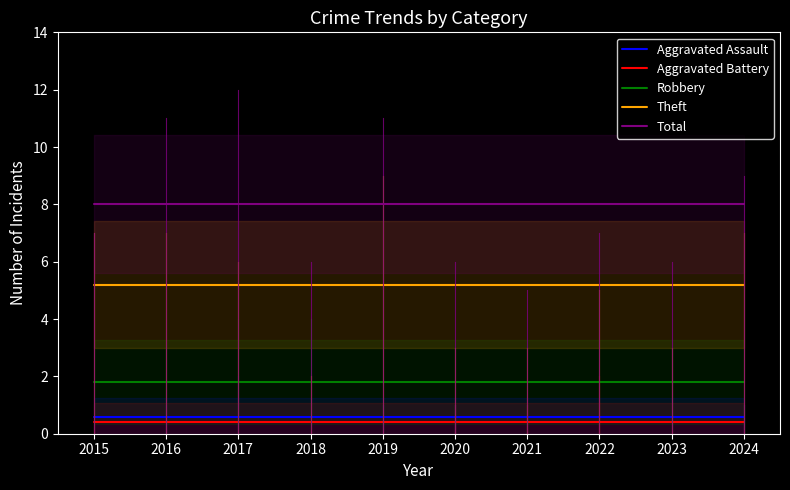

Reading left to right, list all the values displayed in this chart.

Aggravated Assault: 2015=0.6	2016=0.6	2017=0.6	2018=0.6	2019=0.6	2020=0.6	2021=0.6	2022=0.6	2023=0.6	2024=0.6
Aggravated Battery: 2015=0.4	2016=0.4	2017=0.4	2018=0.4	2019=0.4	2020=0.4	2021=0.4	2022=0.4	2023=0.4	2024=0.4
Robbery: 2015=1.8	2016=1.8	2017=1.8	2018=1.8	2019=1.8	2020=1.8	2021=1.8	2022=1.8	2023=1.8	2024=1.8
Theft: 2015=5.2	2016=5.2	2017=5.2	2018=5.2	2019=5.2	2020=5.2	2021=5.2	2022=5.2	2023=5.2	2024=5.2
Total: 2015=8.0	2016=8.0	2017=8.0	2018=8.0	2019=8.0	2020=8.0	2021=8.0	2022=8.0	2023=8.0	2024=8.0